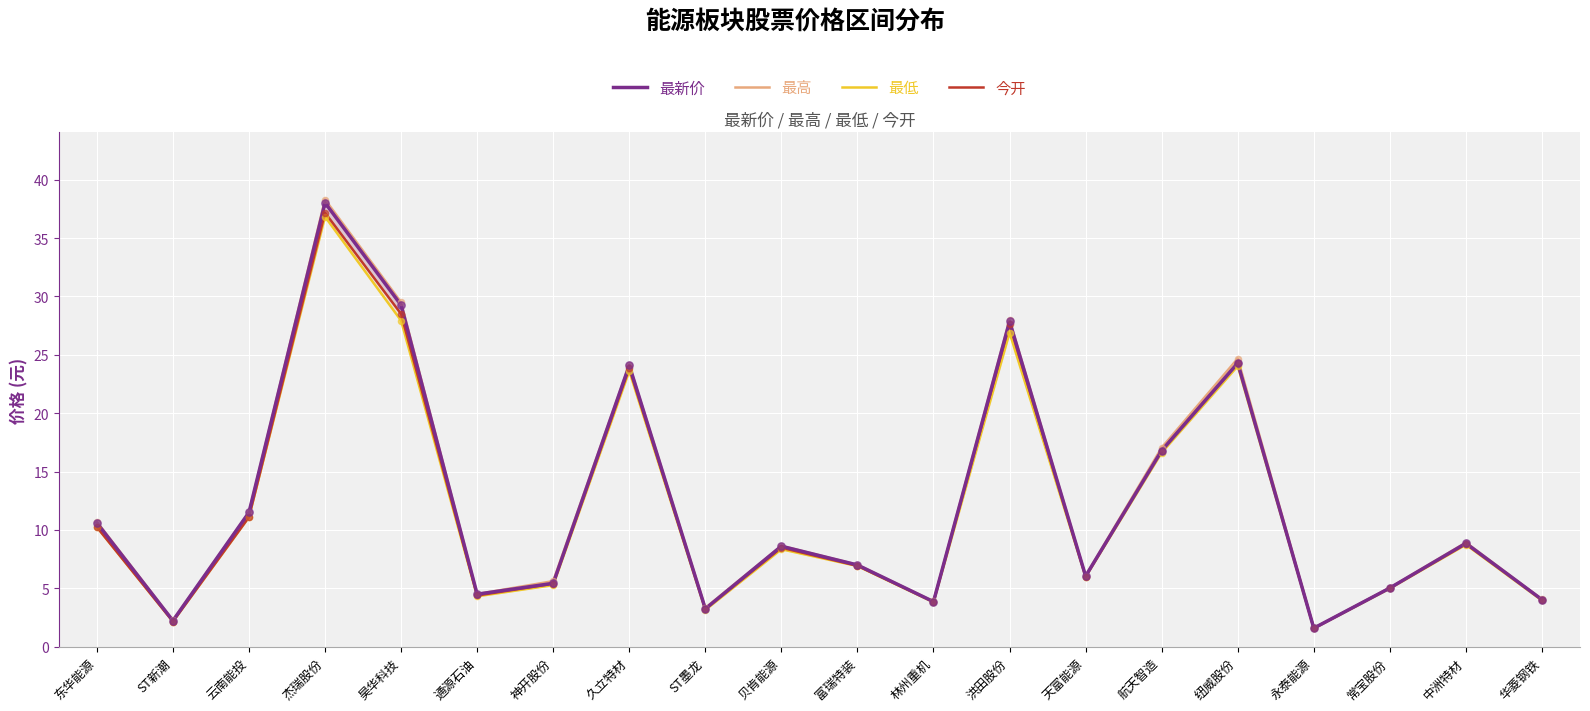

Which series has the largest total across all categories?

最高